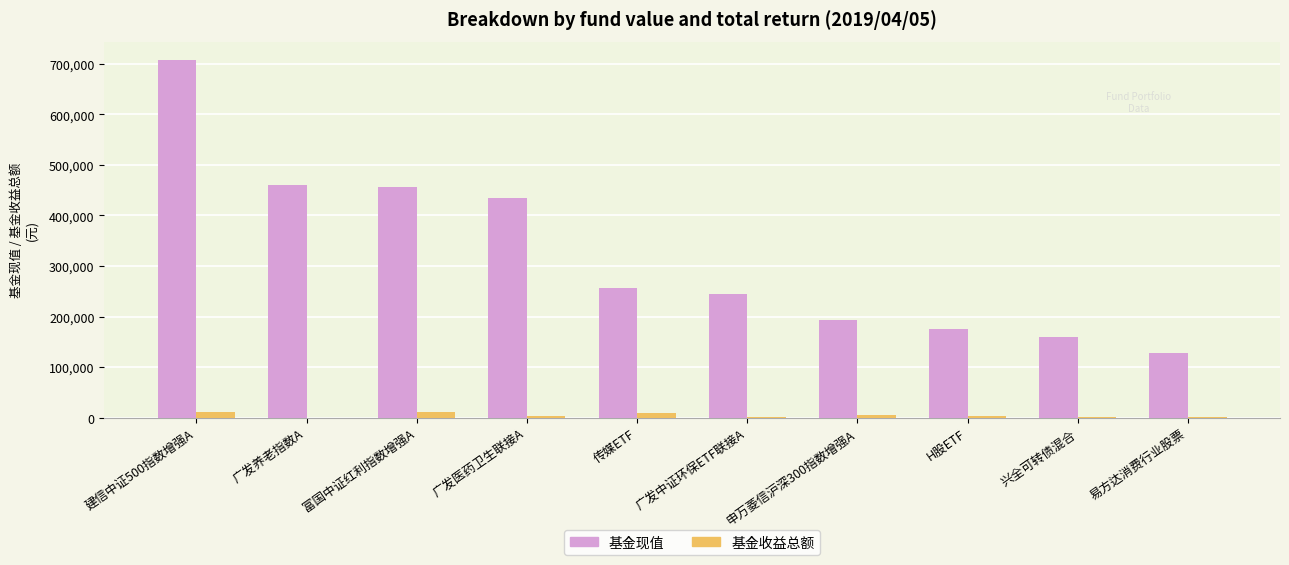

Which series has the largest range (max minus min)?

基金现值